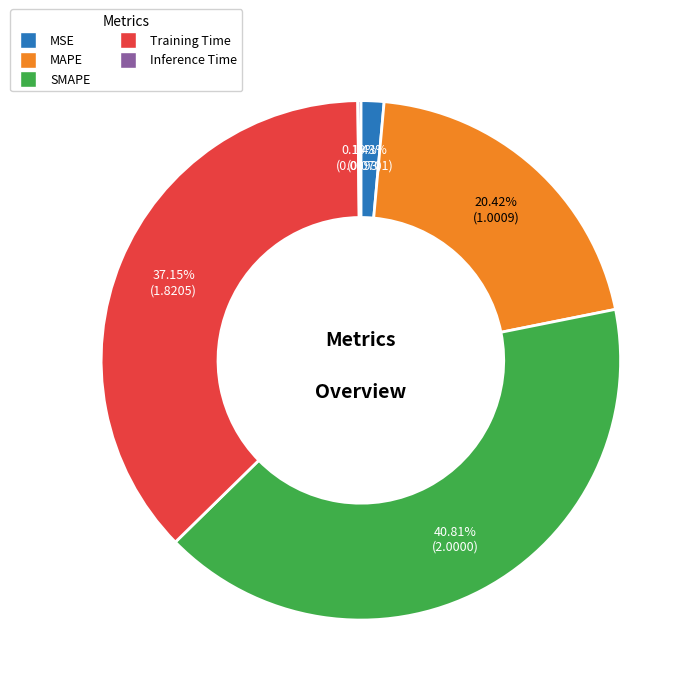

Between MAPE and SMAPE, which is larger?

SMAPE